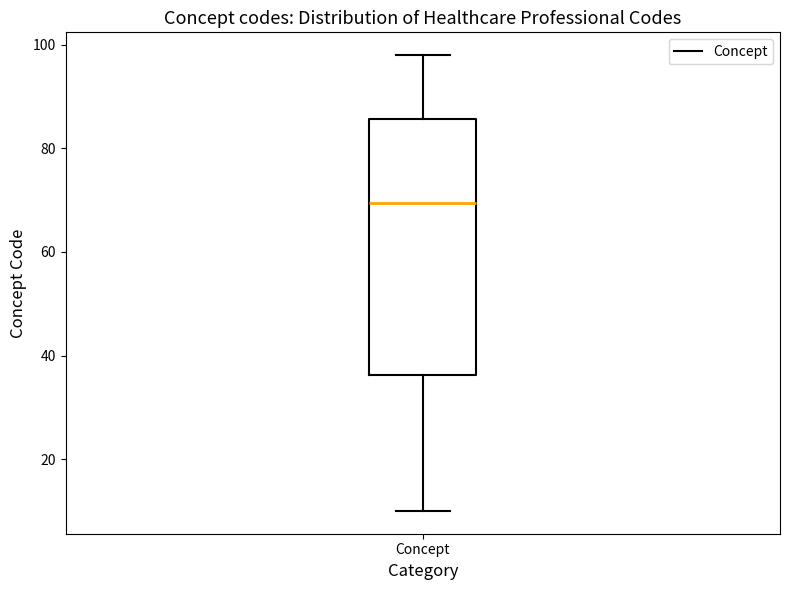

Where does the median line of the box for Concept sit on the y-axis? The values are not printed on the chart, so give them approximately, as read against the axis.

70